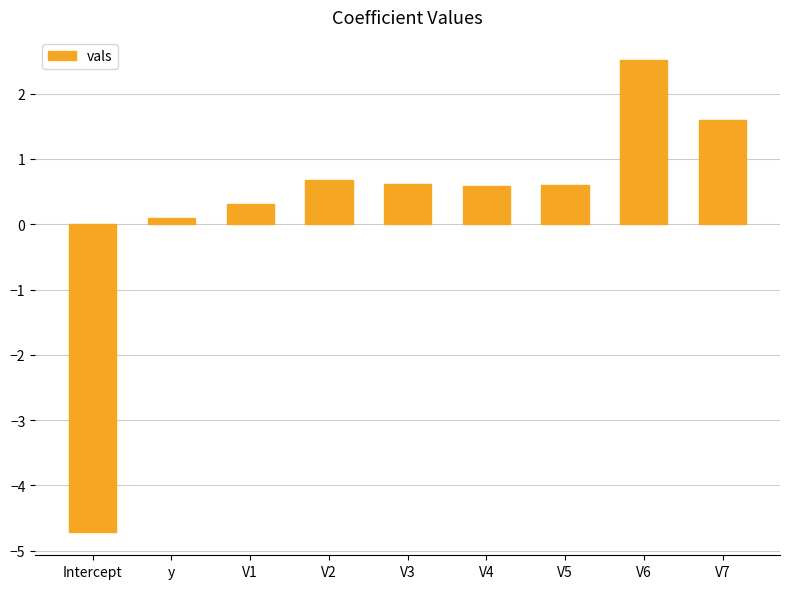

What is the minimum value shown in the chart?

-4.7